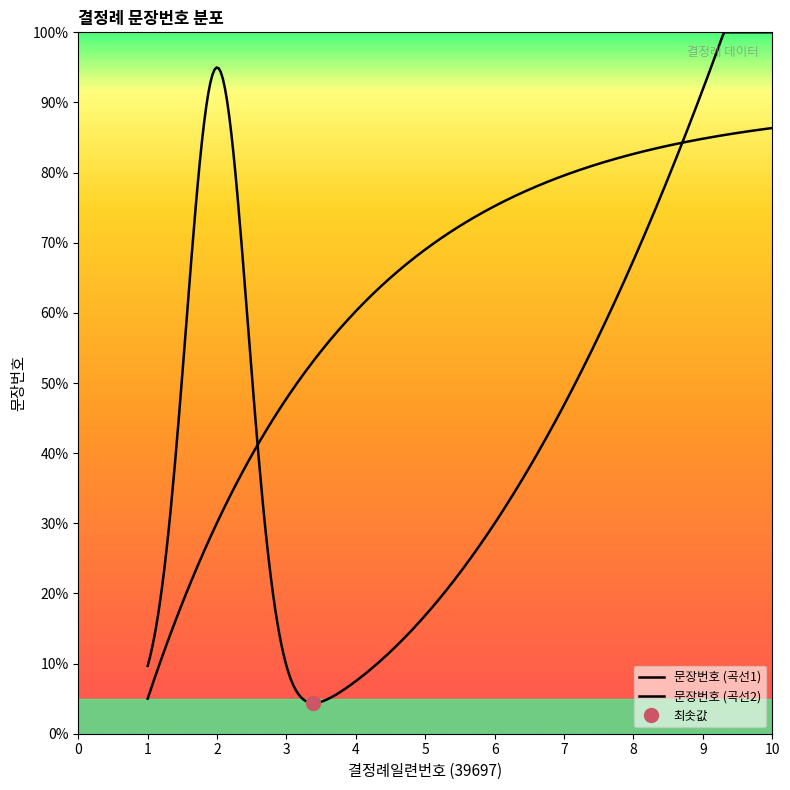

Does the chart have visible grid lines?

No